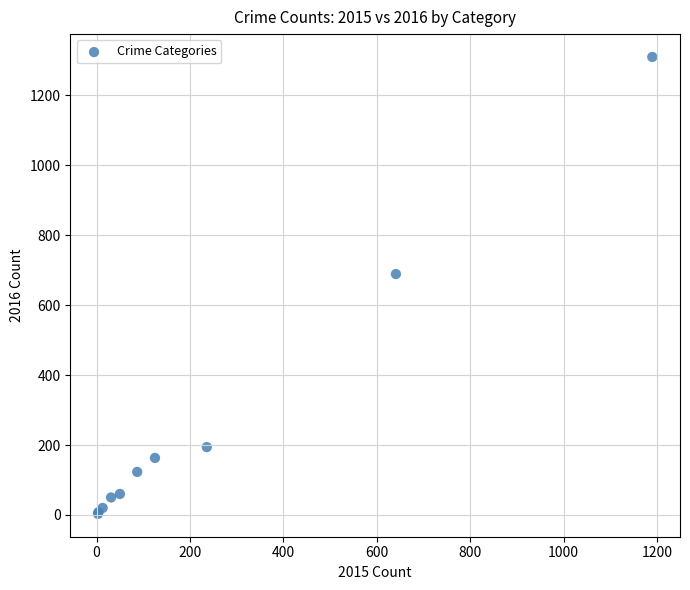

What Y value in the scatter plot is closest to 656?

689